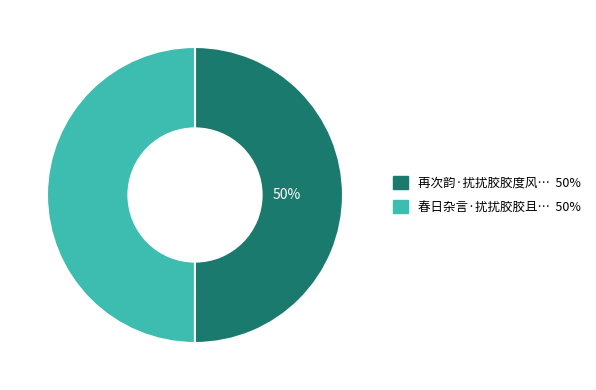

To the nearest percent, what is the average slice percentage?

50%